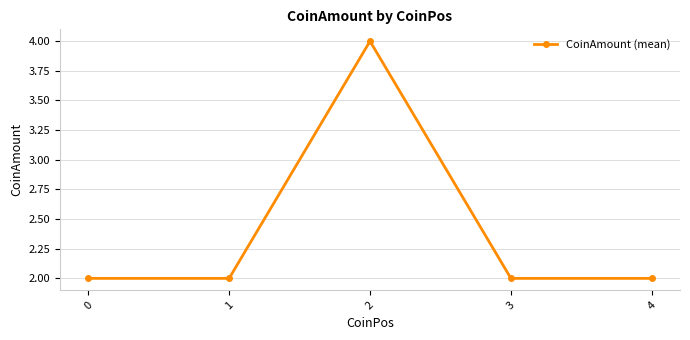

What is the difference between the values at 2 and 4?

2